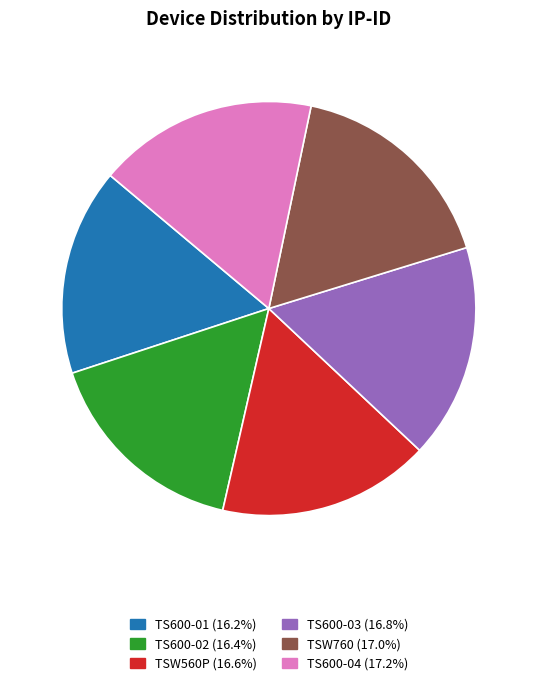

What is the ratio of the value at TS600-04 to the value at TSW760?

1.0